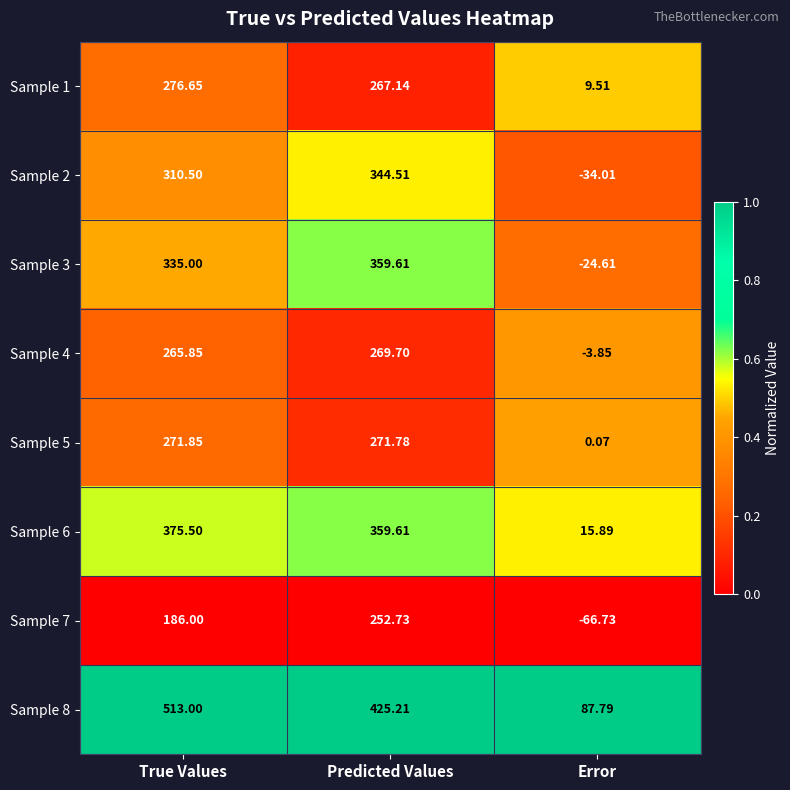

Which category has the lowest value across all series?

Error